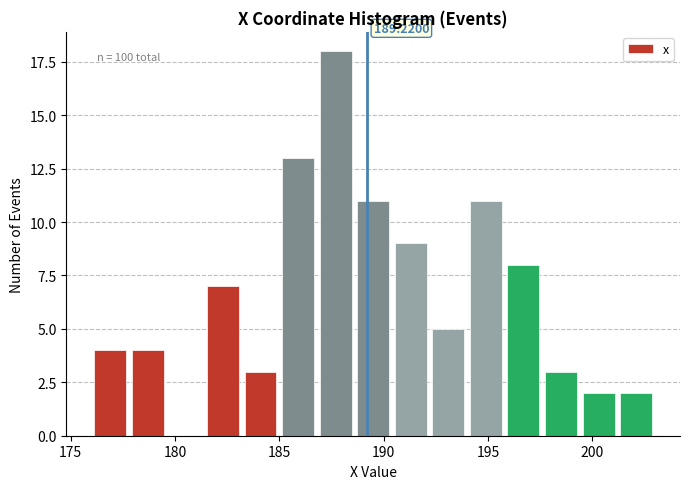

Read against the x-axis, roughly where is the centre of the tallest bar?

187.5